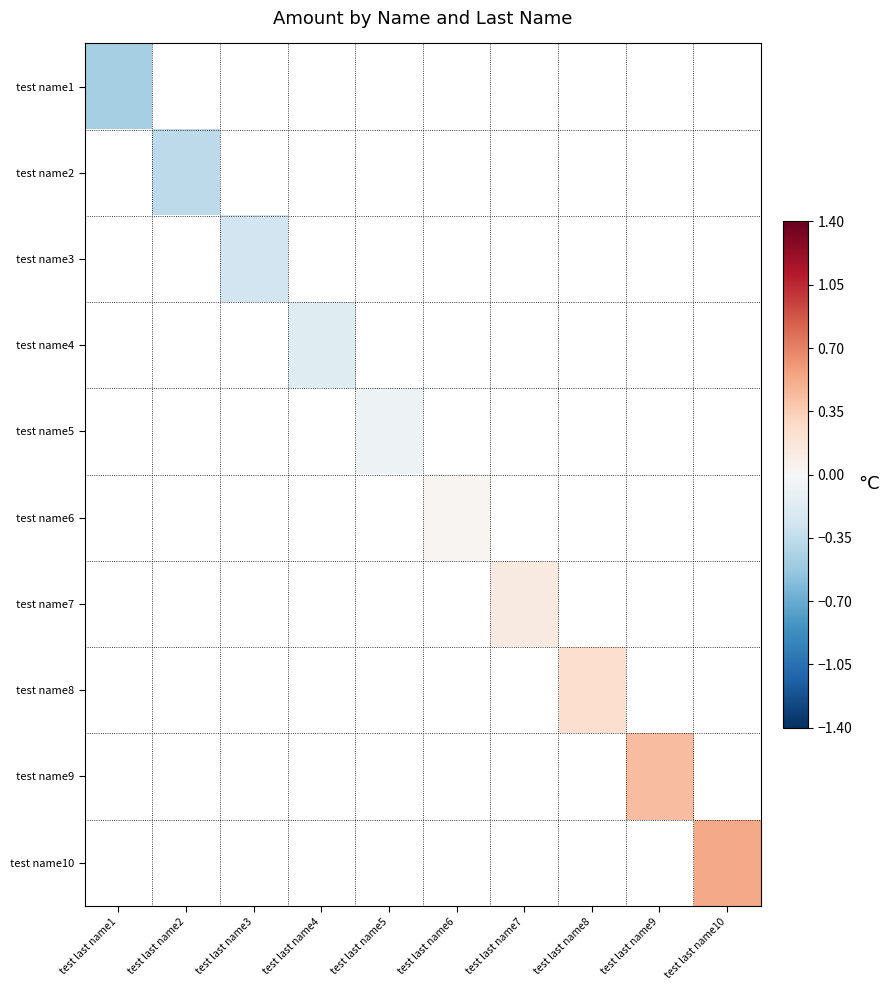

Between test last name6 and test last name10, which is larger?

test last name10